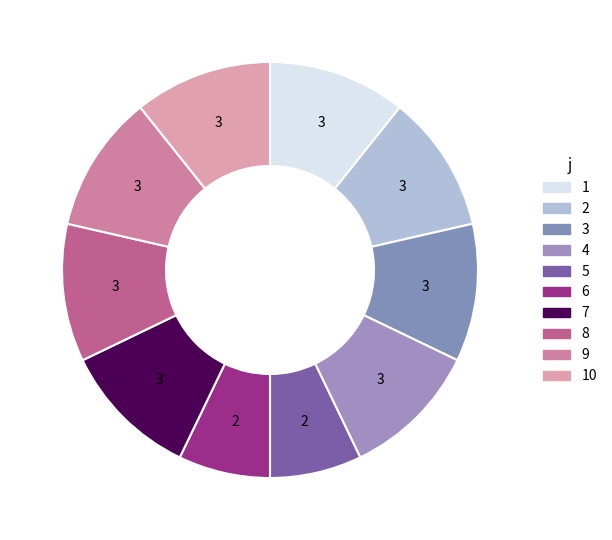

Is there a majority slice in this chart?

No